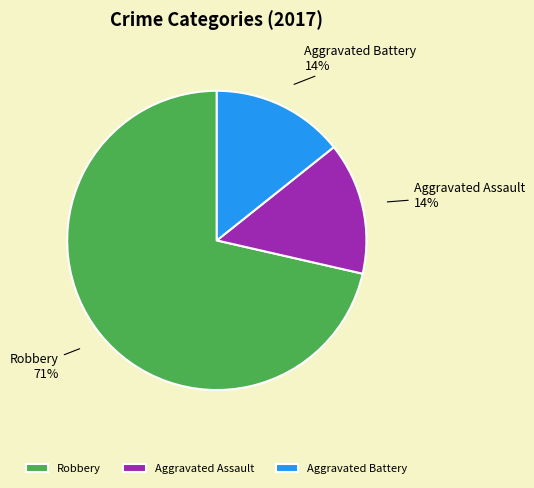

To the nearest percent, what portion does Aggravated Assault represent?

14%